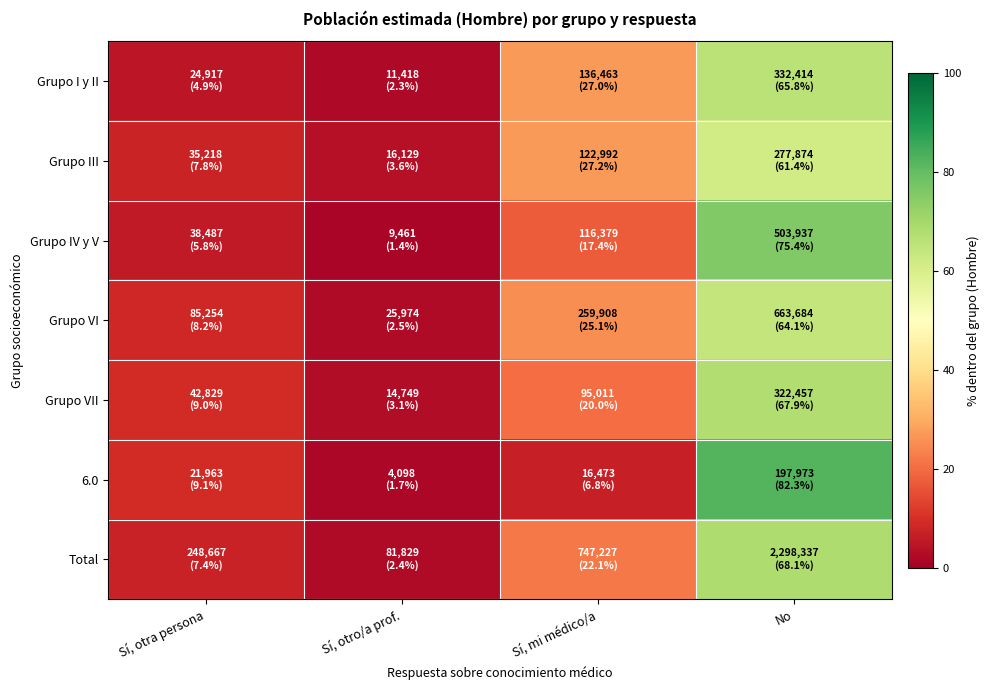

What is the total value across all series at No?

485.1